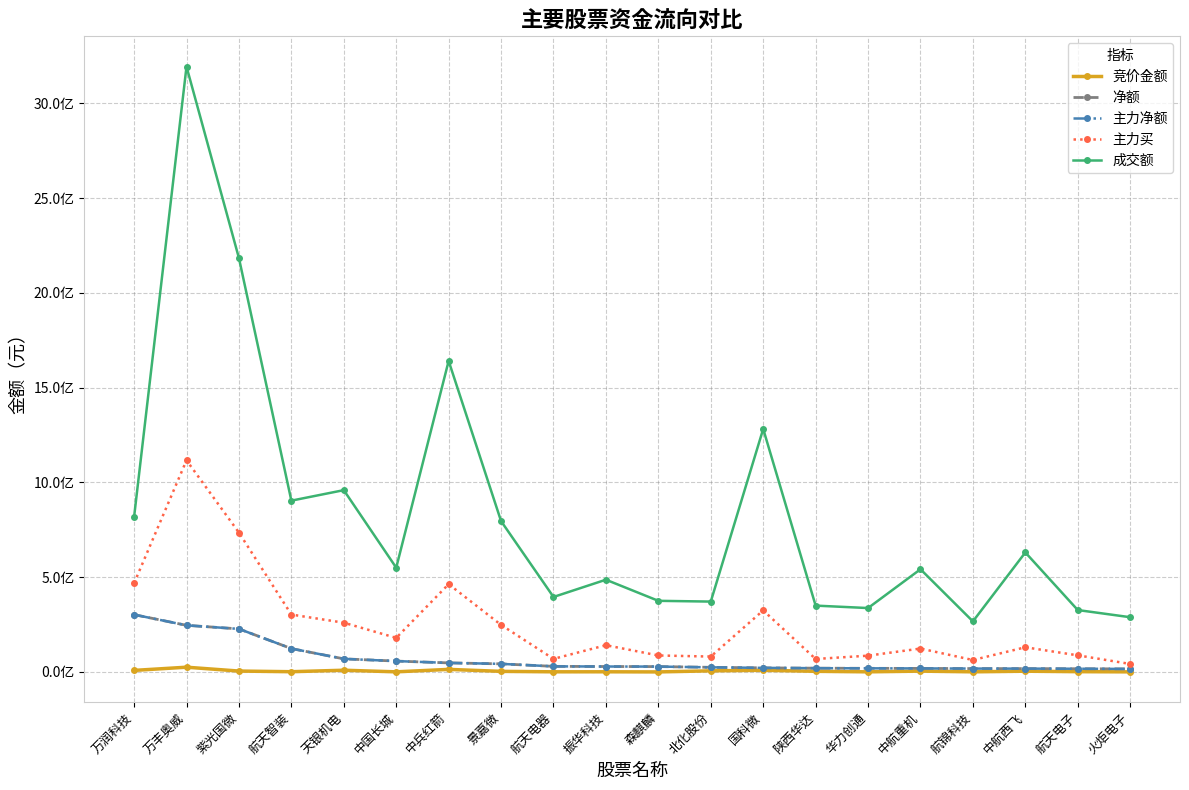

The 成交额 series shows 541868967 at 中航重机. True or false?

True